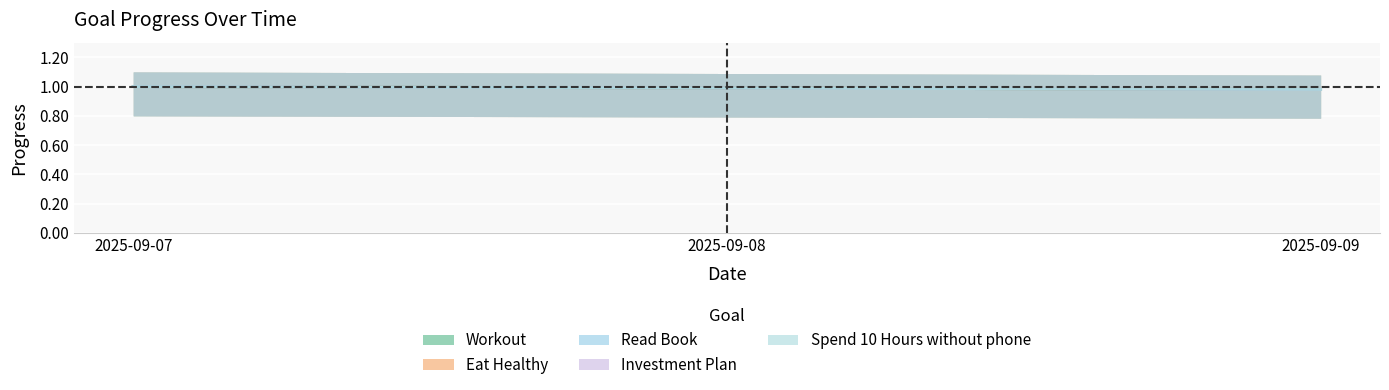

What are all the series names shown in the legend?

Workout, Eat Healthy, Read Book, Investment Plan, Spend 10 Hours without phone